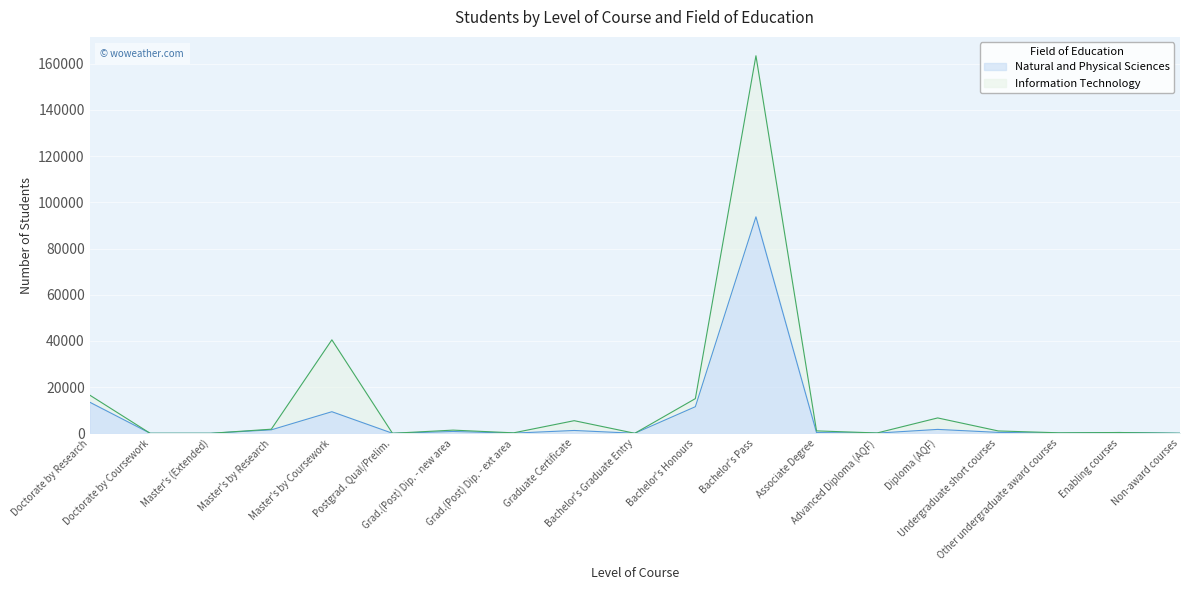

Does the chart display data point markers on the line(s)?

No